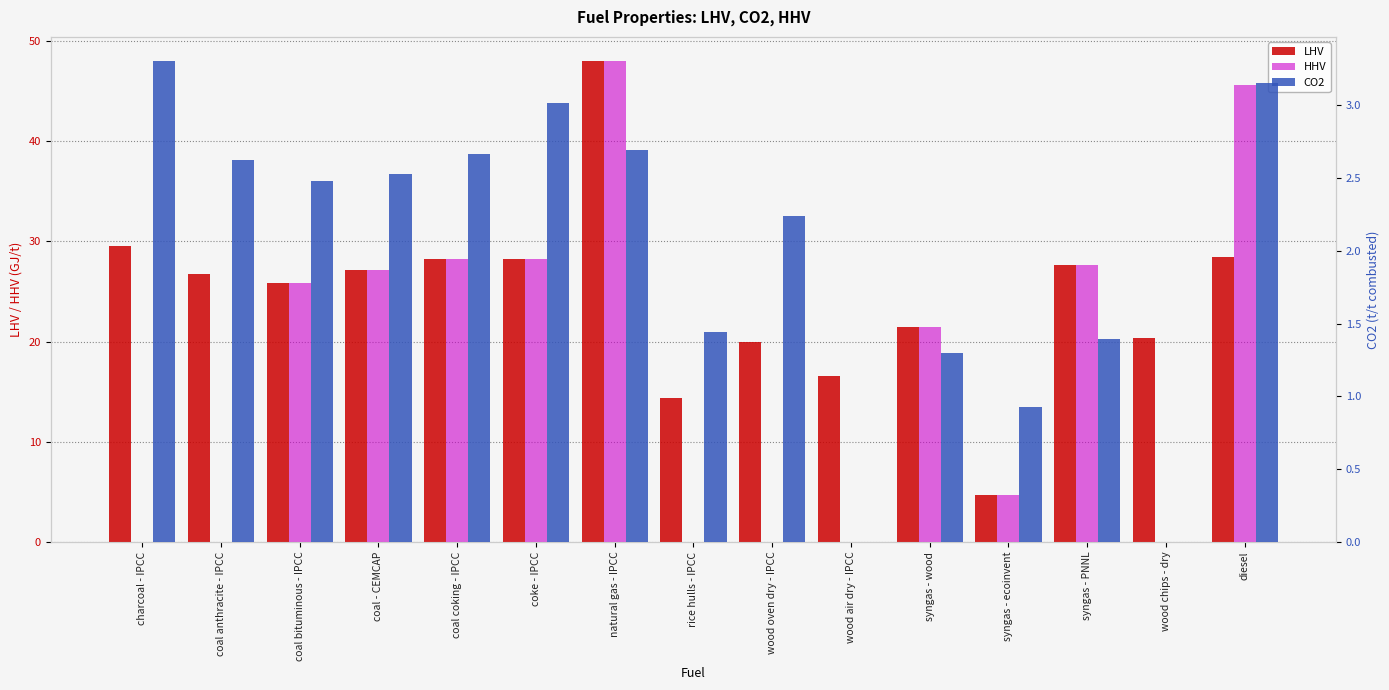

Which series has the widest spread of values?

HHV